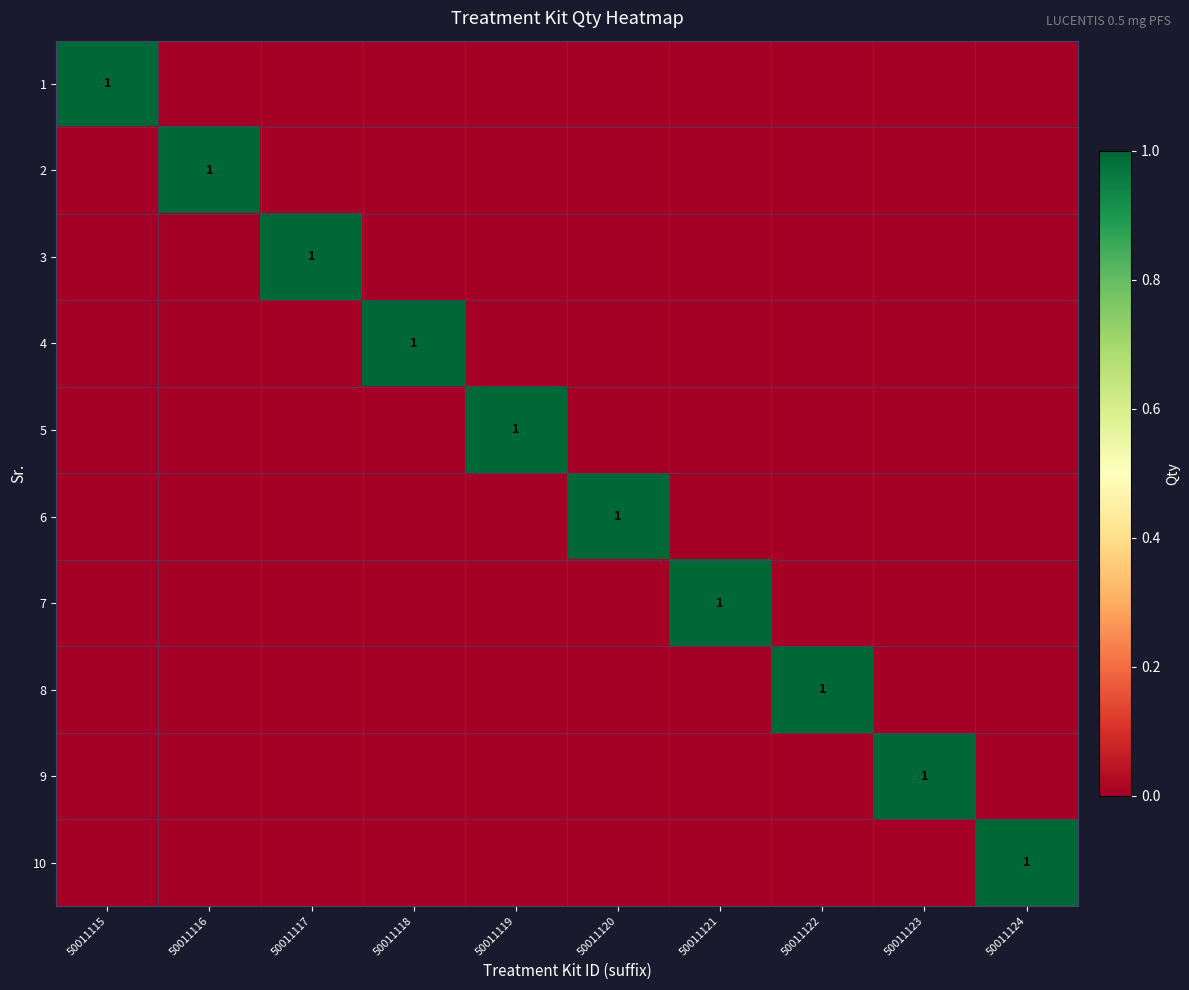

Which category has the lowest value across all series?

50011116